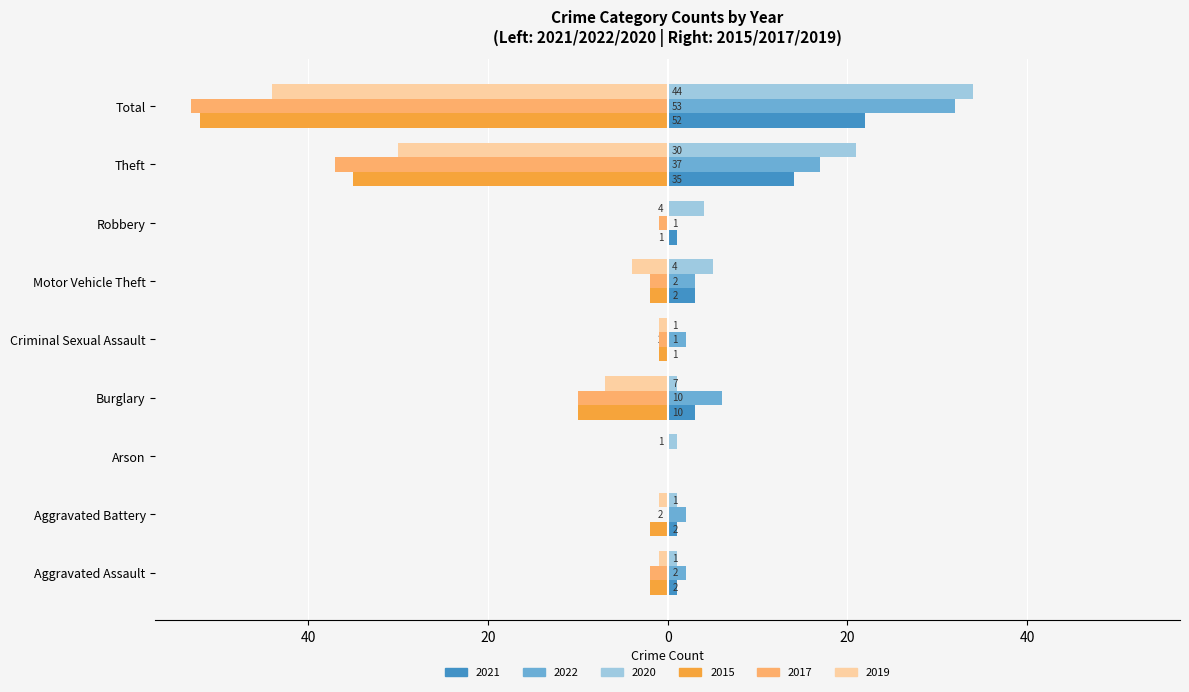

Which series has the largest range (max minus min)?

2017